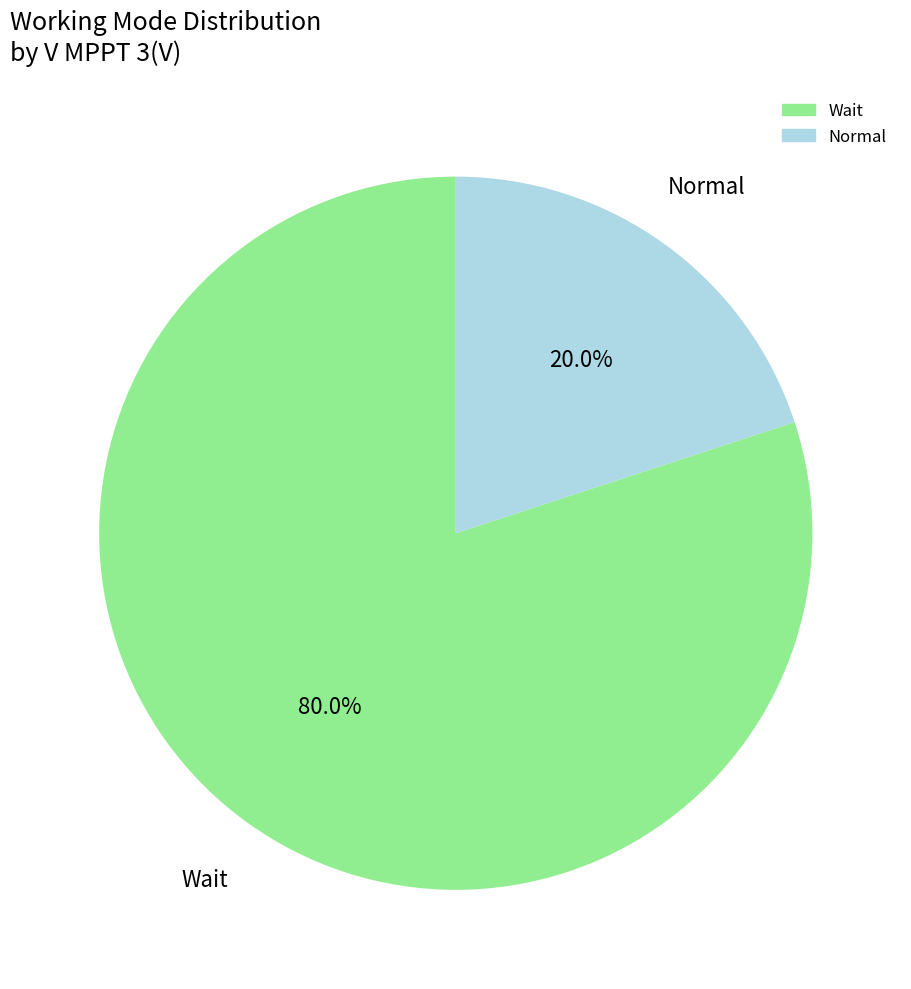

Is there a majority slice in this chart?

Yes